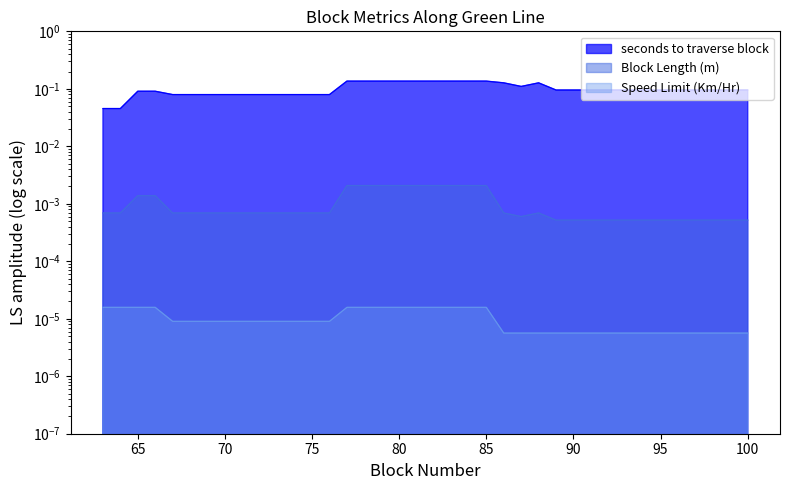

List the labels in order of seconds to traverse block value, smallest first.

63, 64, 67, 68, 69, 70, 71, 72, 73, 74, 75, 76, 65, 66, 89, 90, 91, 92, 93, 94, 95, 96, 97, 98, 99, 100, 87, 86, 88, 77, 78, 79, 80, 81, 82, 83, 84, 85